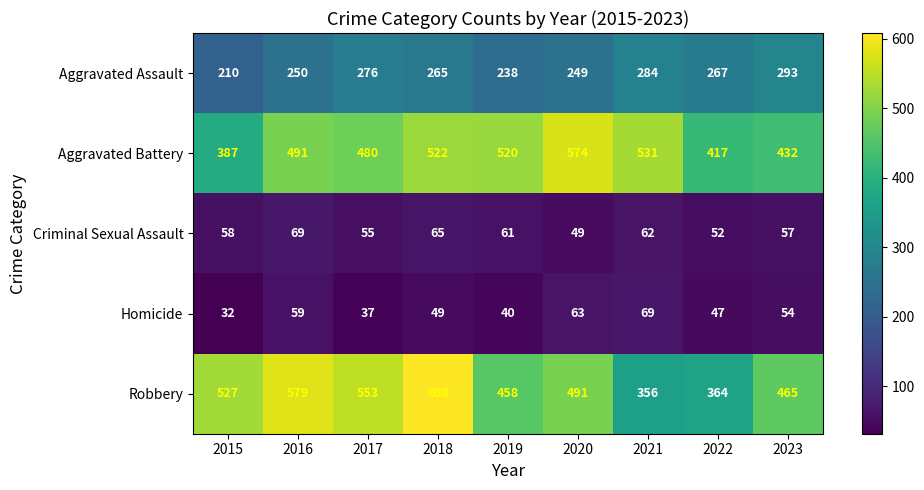

What is the smallest value displayed?

32